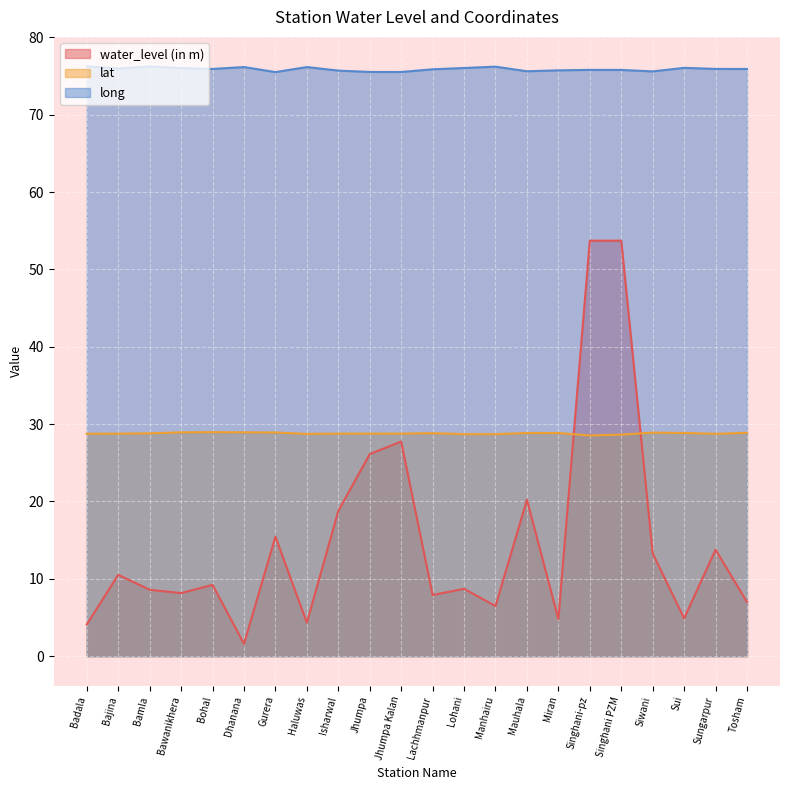

Read the water_level (in m) value at Jhumpa Kalan.

27.8